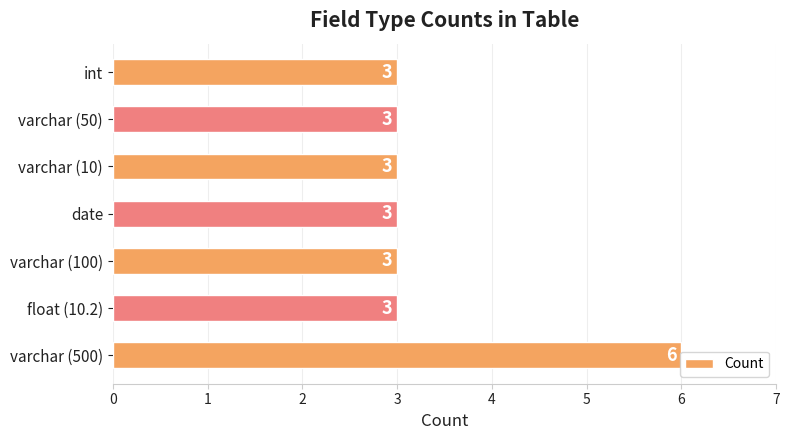

What is the difference between the maximum and minimum values?

3